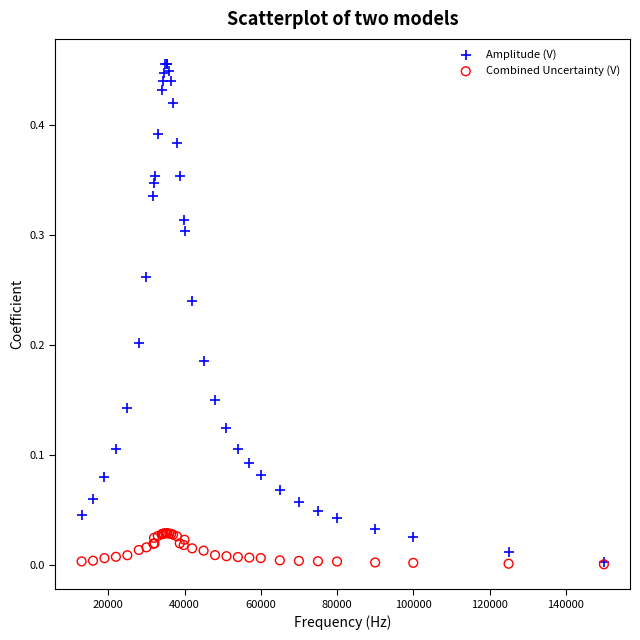

Which series has the largest Y range (max minus min)?

Amplitude (V)